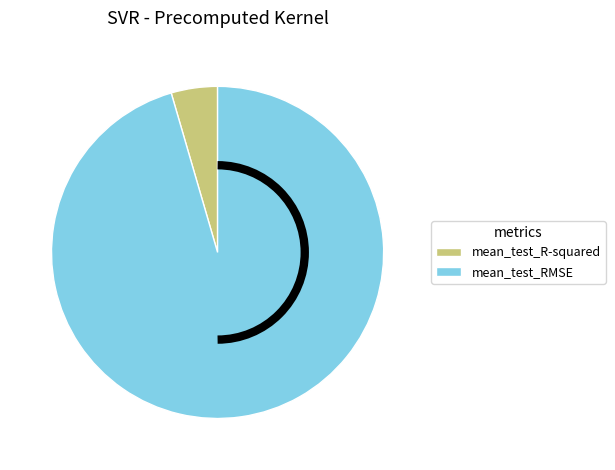

Which slice is the smallest?

mean_test_R-squared